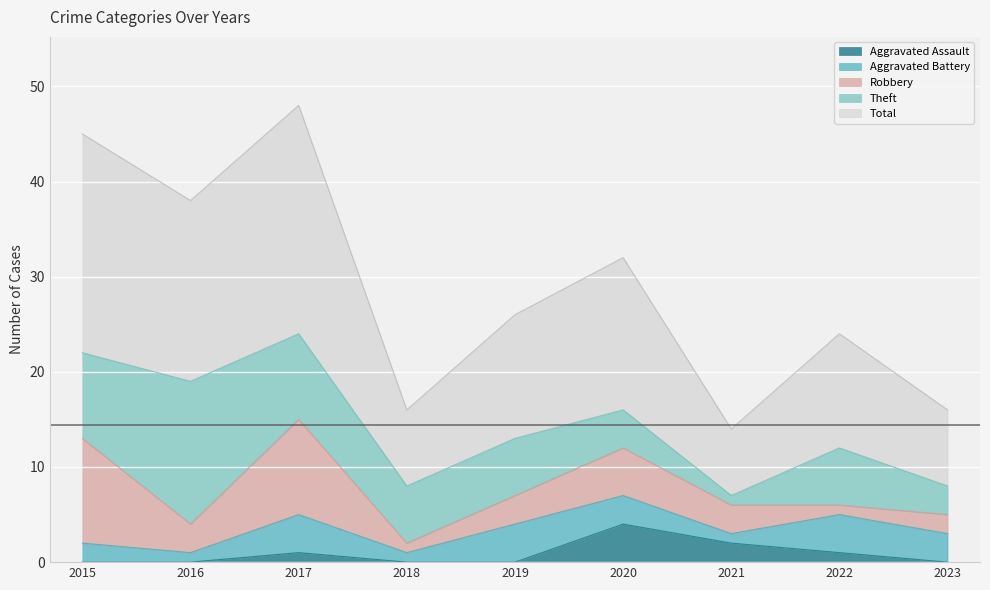

Reading left to right, what are all the values shown in this chart?

Aggravated Assault: 2015=0	2016=0	2017=1	2018=0	2019=0	2020=4	2021=2	2022=1	2023=0
Aggravated Battery: 2015=2	2016=1	2017=4	2018=1	2019=4	2020=3	2021=1	2022=4	2023=3
Robbery: 2015=11	2016=3	2017=10	2018=1	2019=3	2020=5	2021=3	2022=1	2023=2
Theft: 2015=9	2016=15	2017=9	2018=6	2019=6	2020=4	2021=1	2022=6	2023=3
Total: 2015=23	2016=19	2017=24	2018=8	2019=13	2020=16	2021=7	2022=12	2023=8